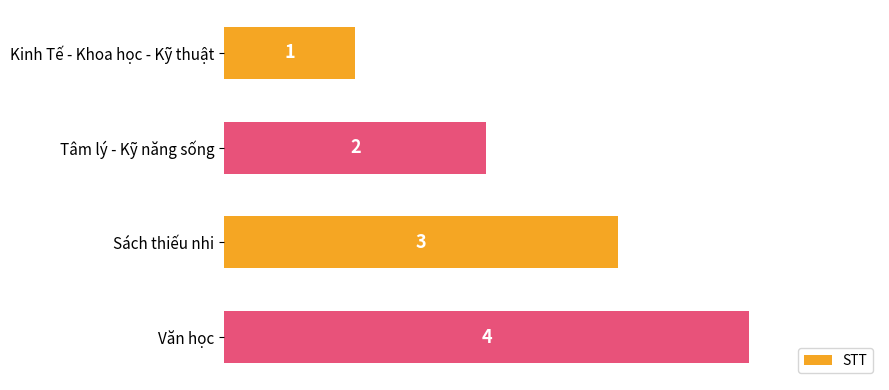

True or false: the data shows 2 at Văn học.

False